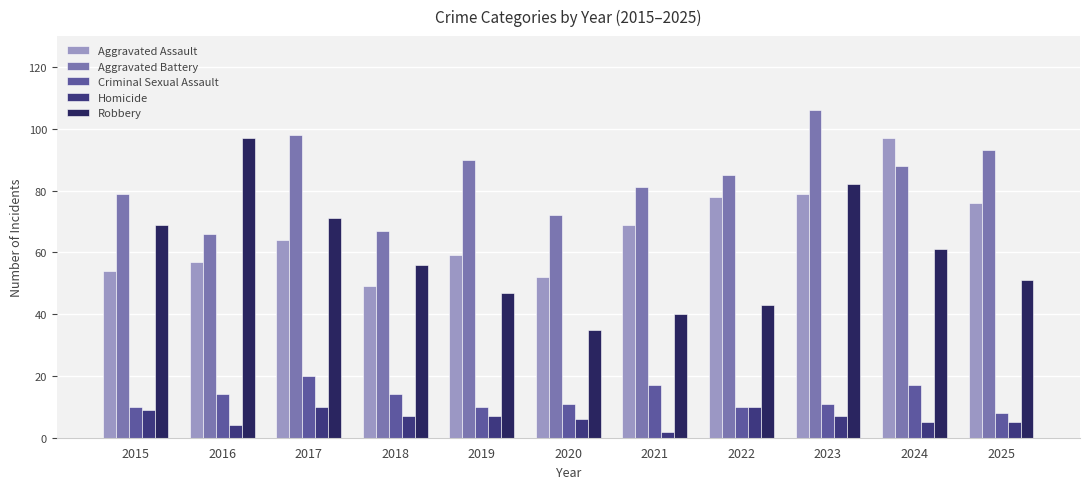

Reading right to left, transcribe all the data shown in this chart.

Aggravated Assault: 2025=76	2024=97	2023=79	2022=78	2021=69	2020=52	2019=59	2018=49	2017=64	2016=57	2015=54
Aggravated Battery: 2025=93	2024=88	2023=106	2022=85	2021=81	2020=72	2019=90	2018=67	2017=98	2016=66	2015=79
Criminal Sexual Assault: 2025=8	2024=17	2023=11	2022=10	2021=17	2020=11	2019=10	2018=14	2017=20	2016=14	2015=10
Homicide: 2025=5	2024=5	2023=7	2022=10	2021=2	2020=6	2019=7	2018=7	2017=10	2016=4	2015=9
Robbery: 2025=51	2024=61	2023=82	2022=43	2021=40	2020=35	2019=47	2018=56	2017=71	2016=97	2015=69